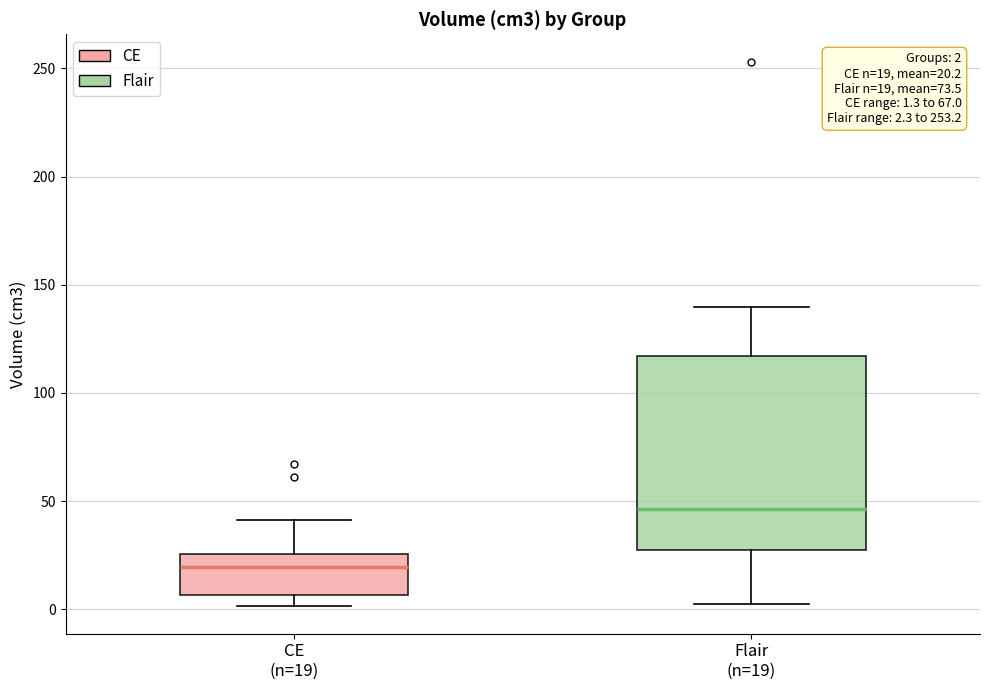

Which box's median line is the lowest?

CE (n=19)